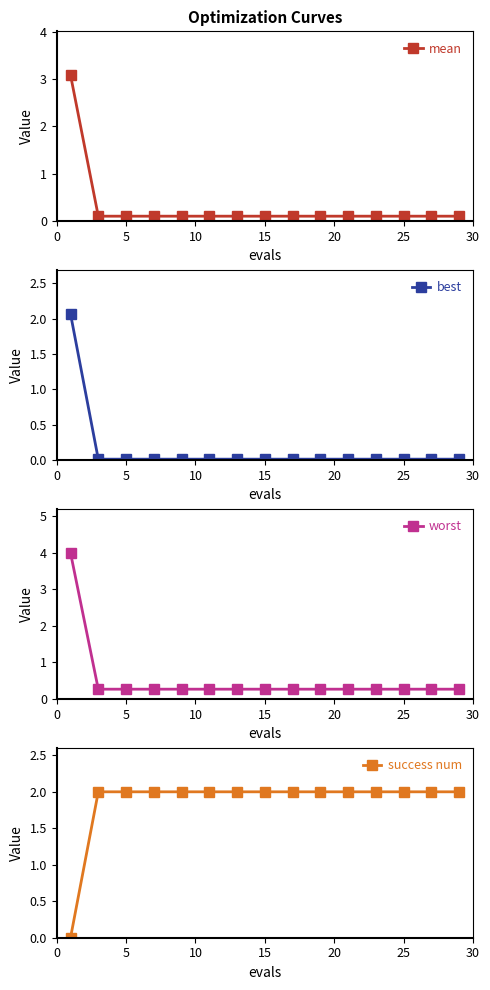

How many values in success num are above zero?

14